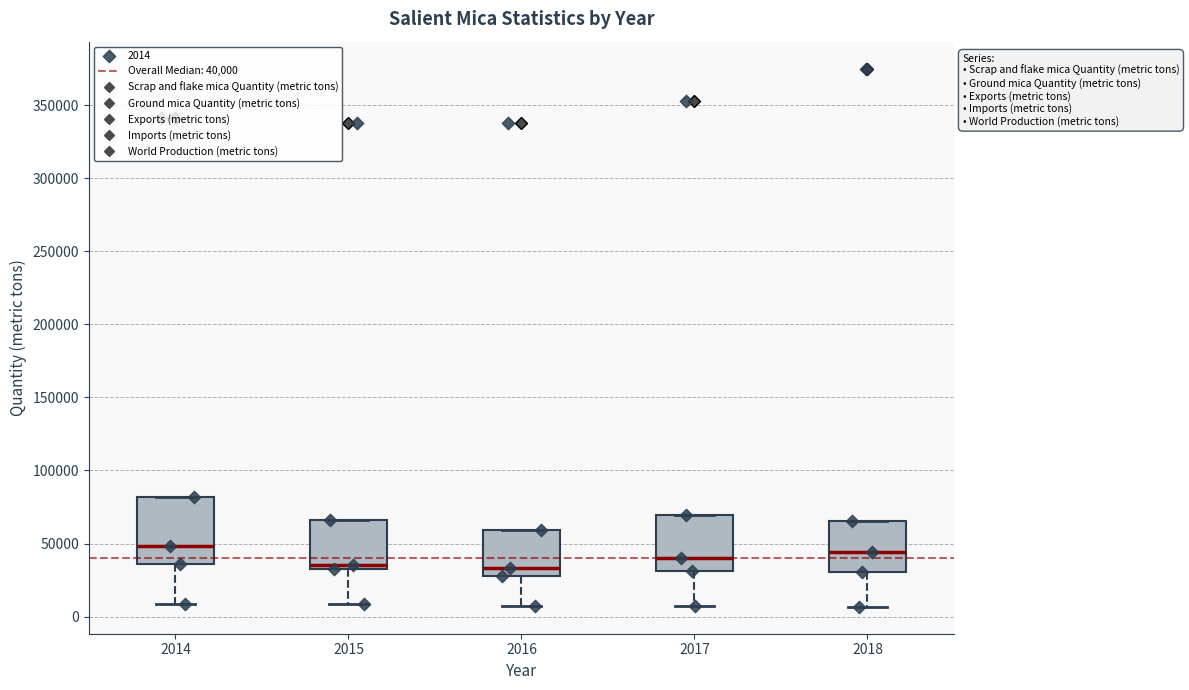

Reading left to right, read every box against the y-axis: the position of its median line, the range the box covers, and the ends of its whiskers. The values are not printed on the chart, so give them approximately, as read against the axis.

2014: median 50000, box 35000 to 80000, whiskers 10000 to 80000
2015: median 35000 (just above the box's lower edge), box 35000 to 65000, whiskers 10000 to 65000
2016: median 35000, box 30000 to 60000, whiskers 5000 to 60000
2017: median 40000, box 30000 to 70000, whiskers 5000 to 70000
2018: median 45000, box 30000 to 65000, whiskers 5000 to 65000